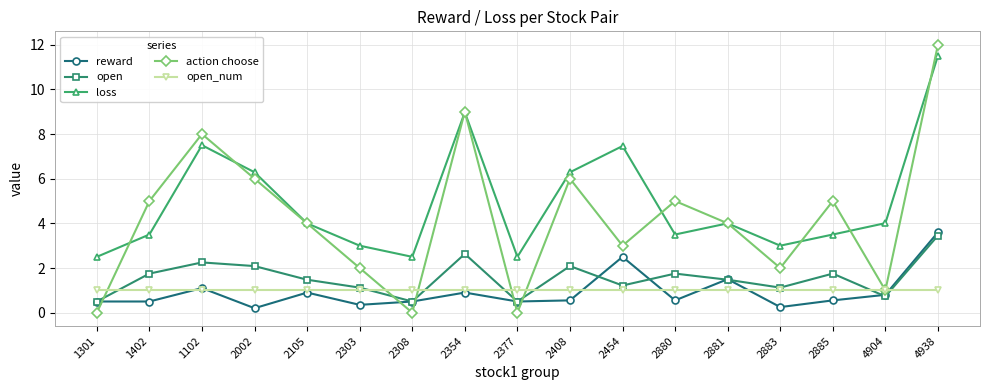

What is the value of the reward point at the 10th from the left?

0.6